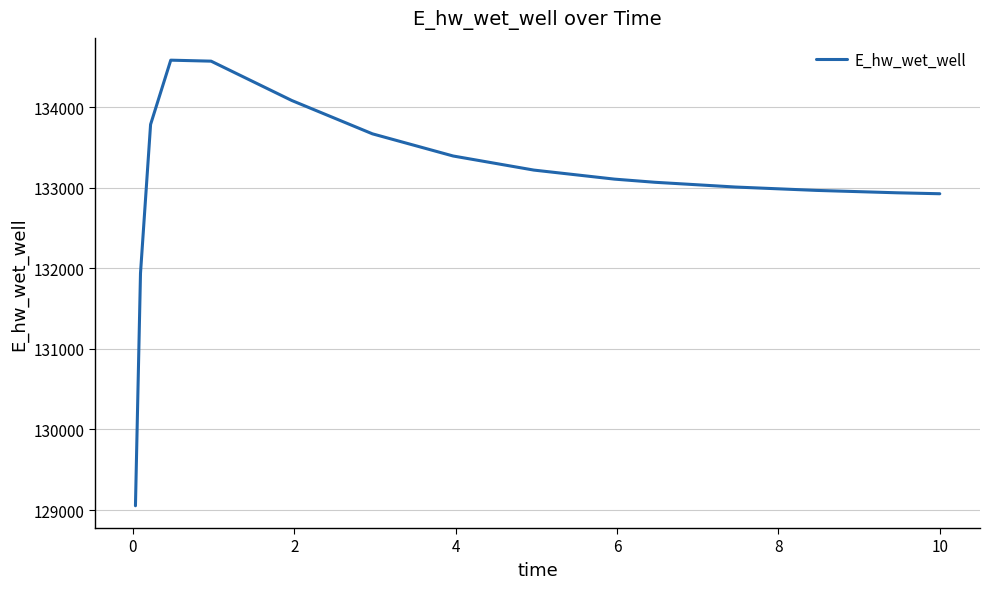

What is the greatest value displayed?

134581.9